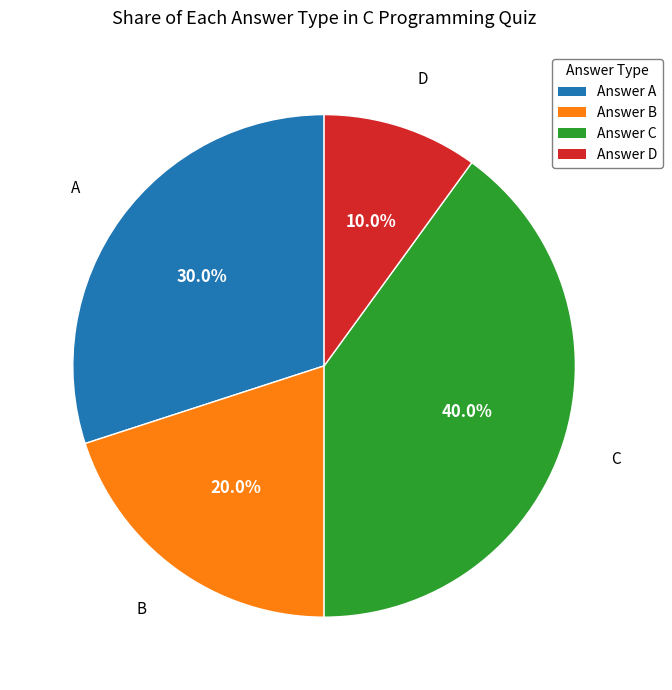

Rank the categories by value from highest to lowest.

Answer C, Answer A, Answer B, Answer D